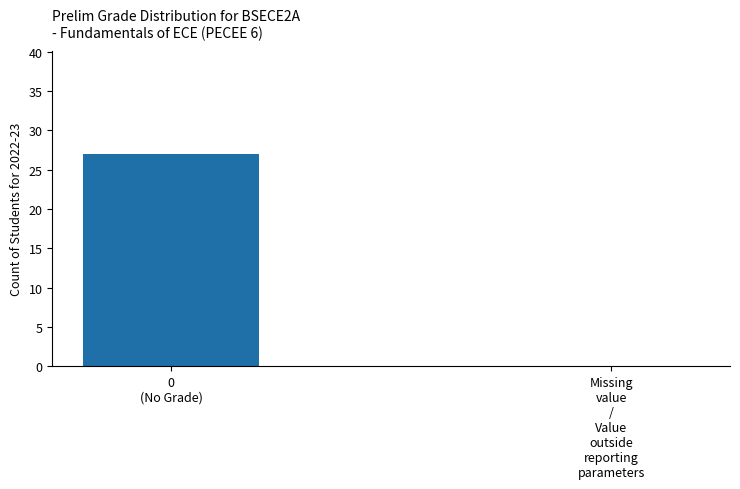

What is the greatest value displayed?

27